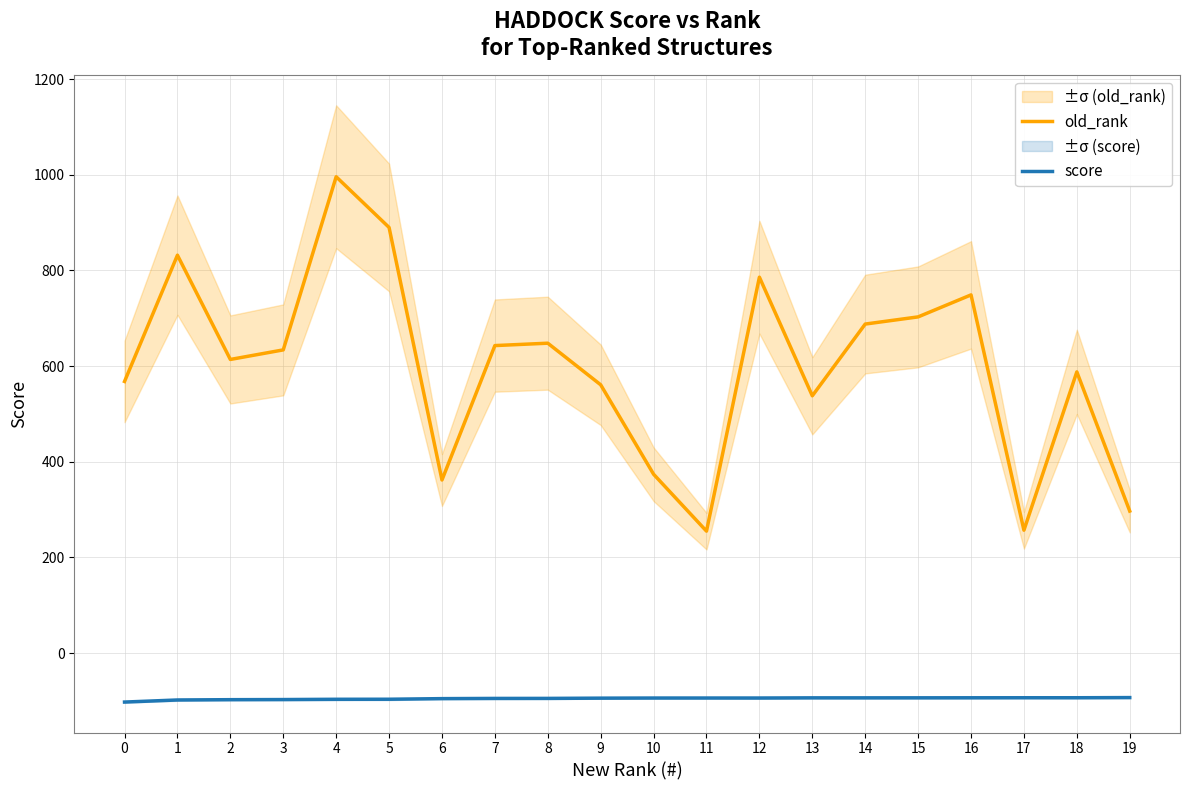

List the series in order of their peak value, highest first.

old_rank, score